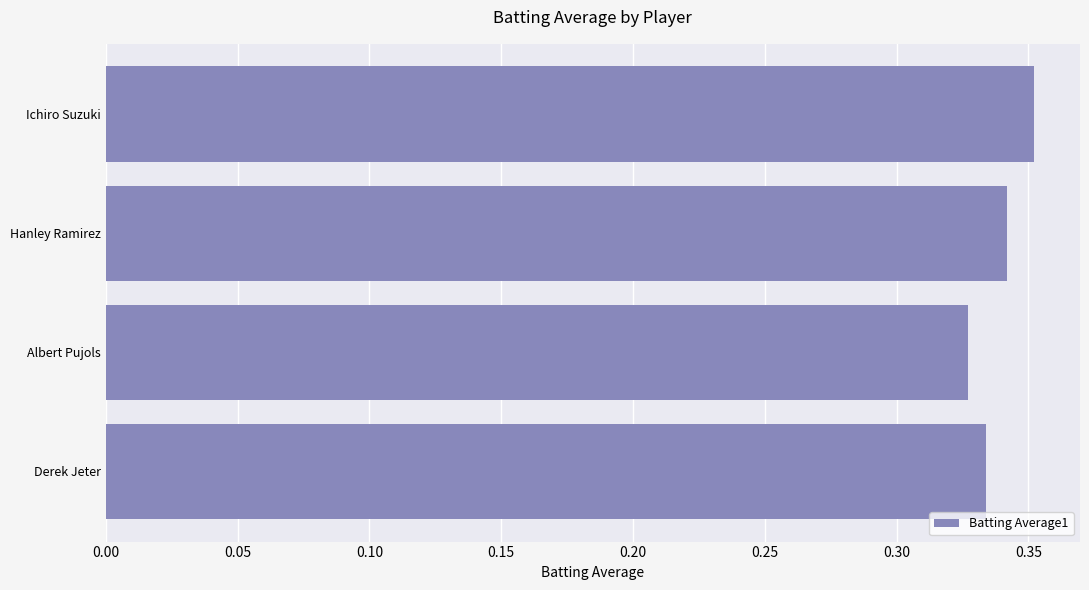

What is the sum of all values?

1.4